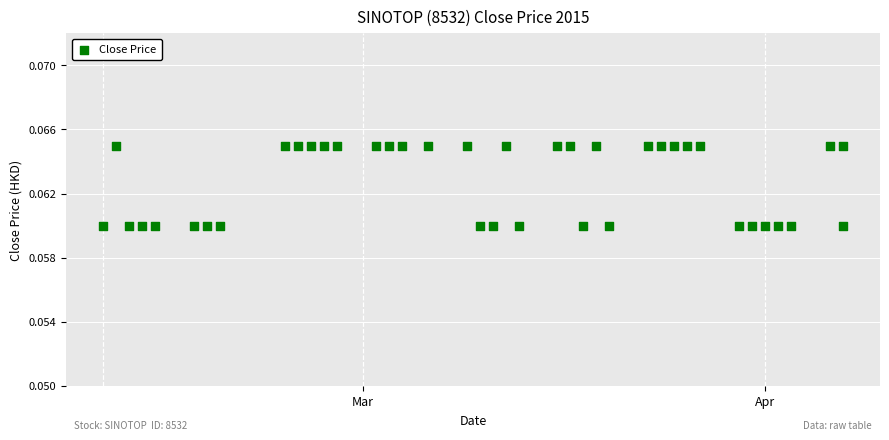

What is the range of X values (max minus min)?

57.0